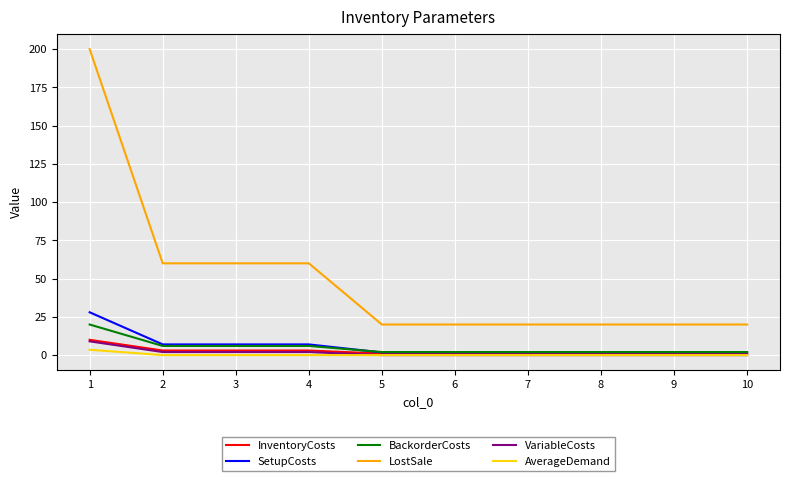

Which series has the largest total across all categories?

LostSale